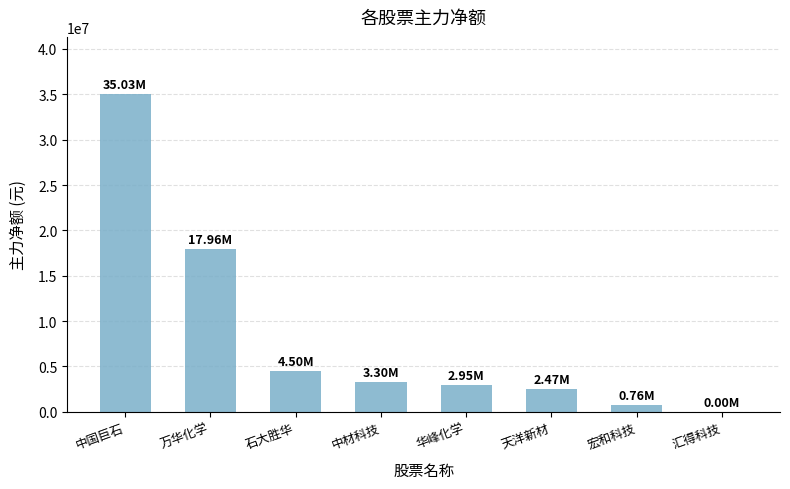

Does the chart contain stacked bars?

No